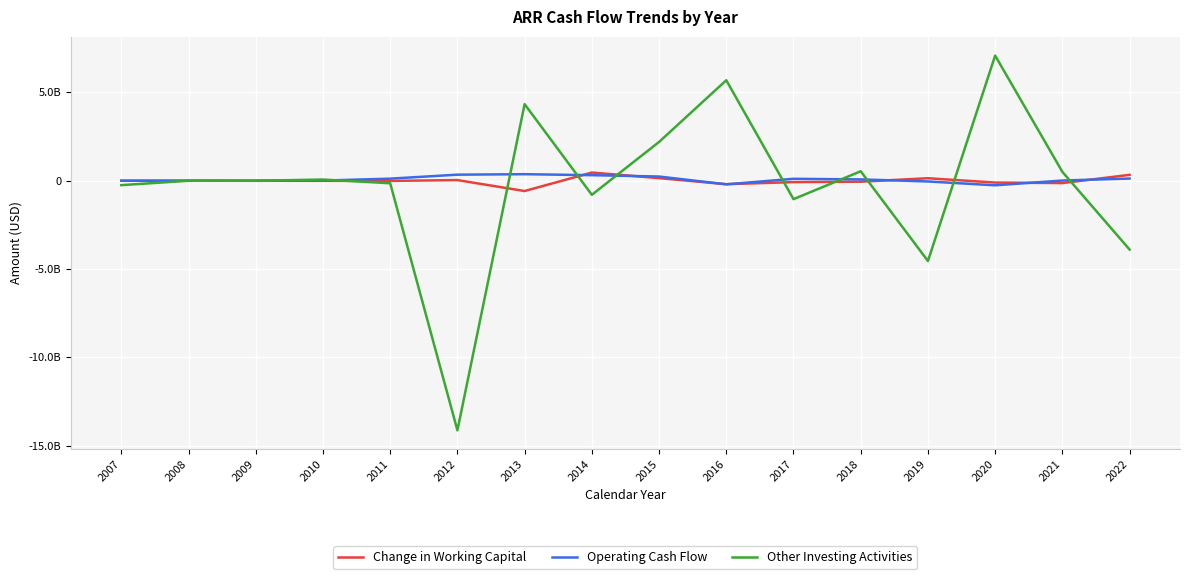

At which category is the sum across all series the highest?

2020